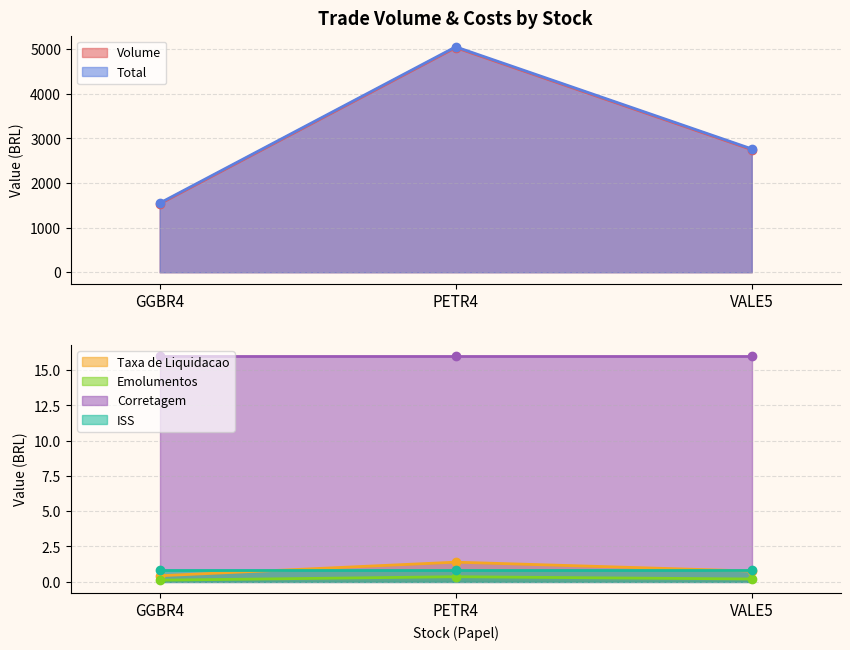

What position from the left is GGBR4?

1